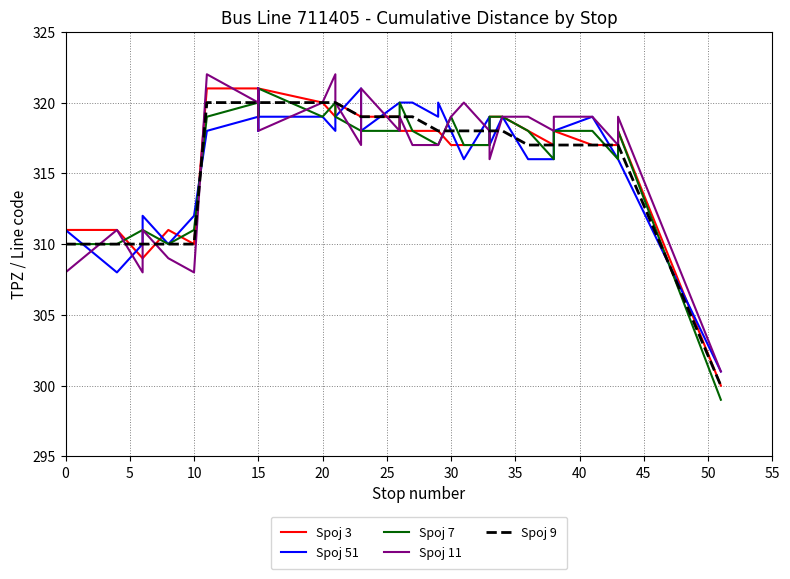

The value of Spoj 7 at 21 is 450. True or false?

False